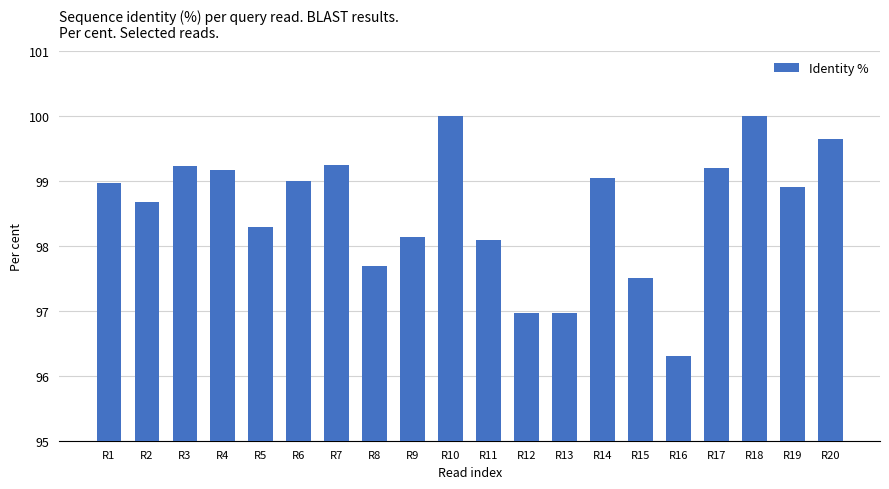

Read the value at R12.

97.0